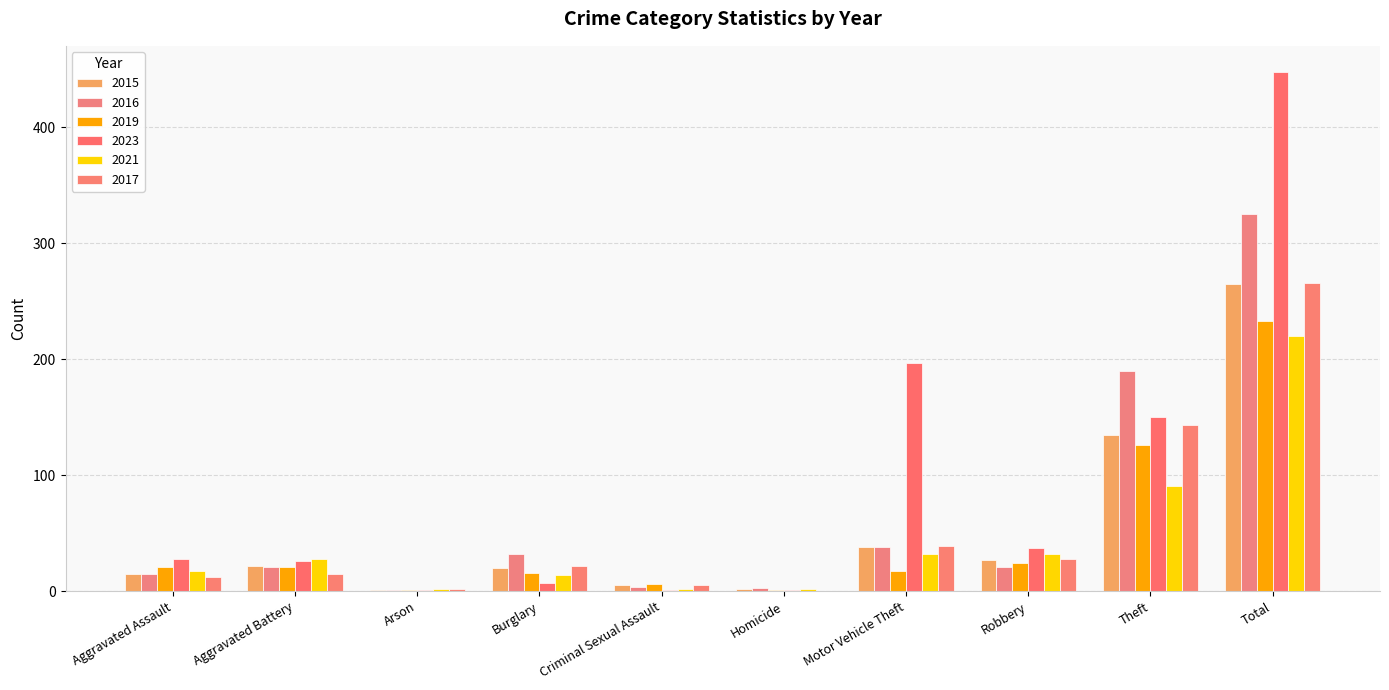

Are the bars horizontal?

No